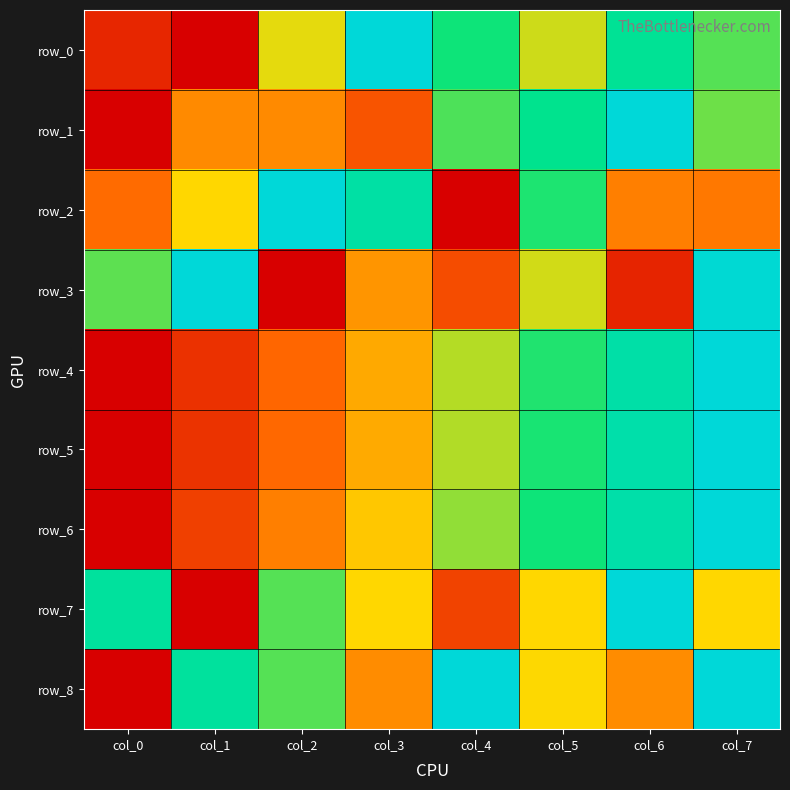

What is the spread (max minus min) of values at col_0?

0.8